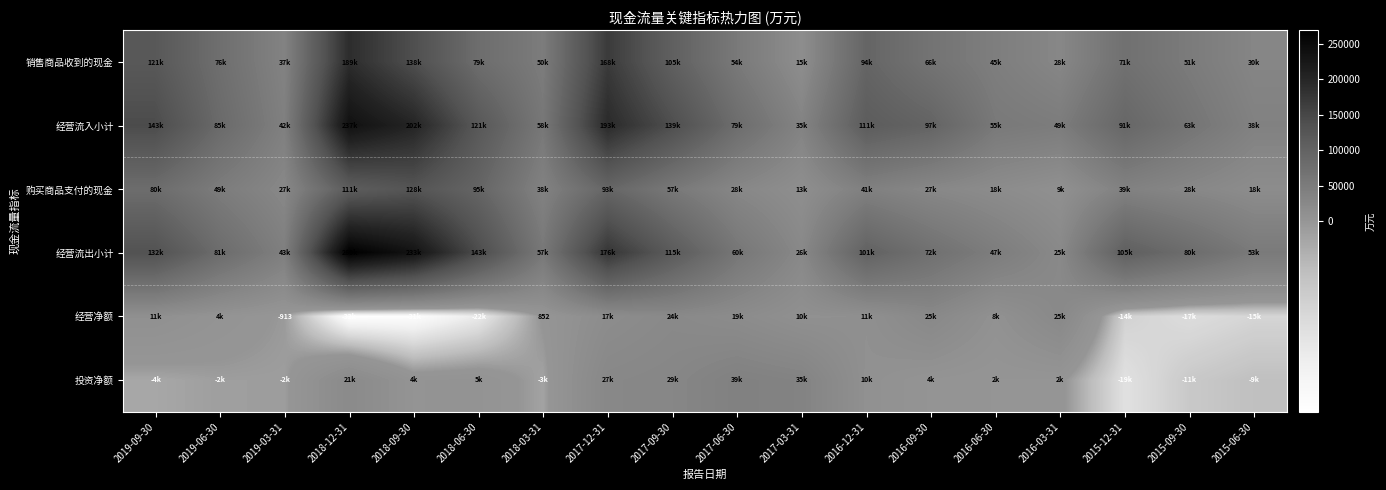

At which label is 销售商品收到的现金 closest to 102263?

2017-09-30